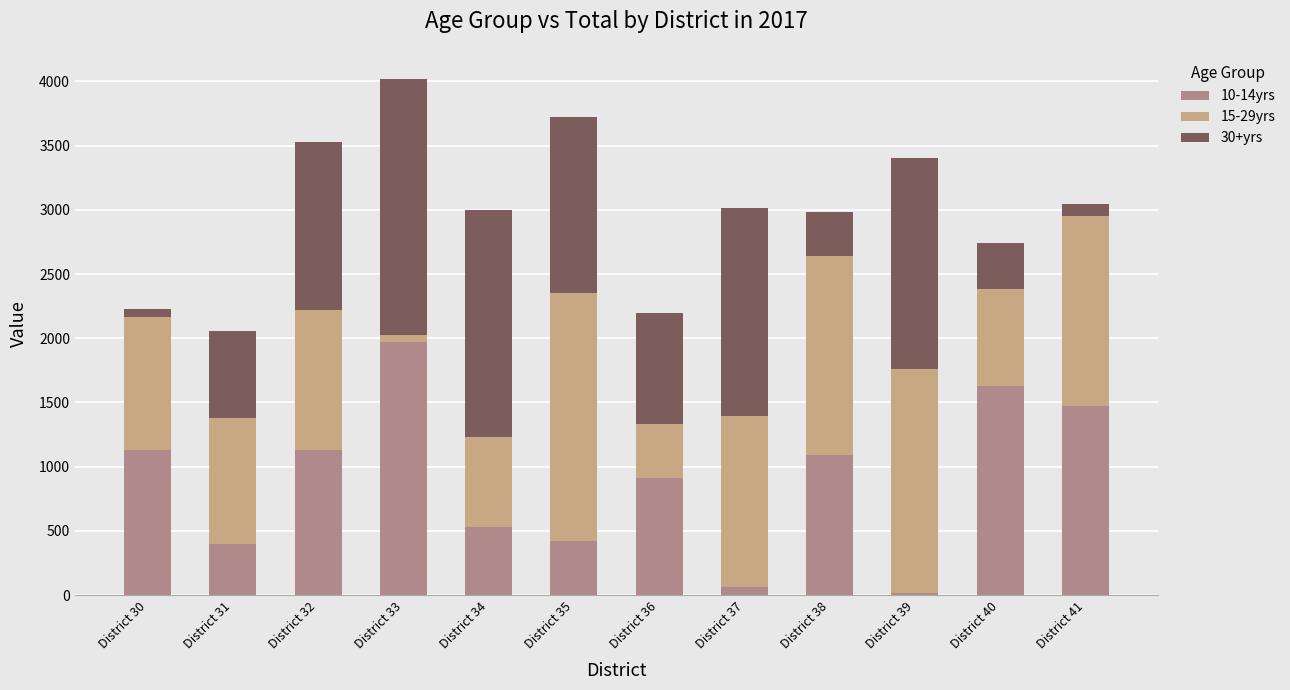

What is the difference between the maximum and minimum values in the 15-29yrs series?

1870